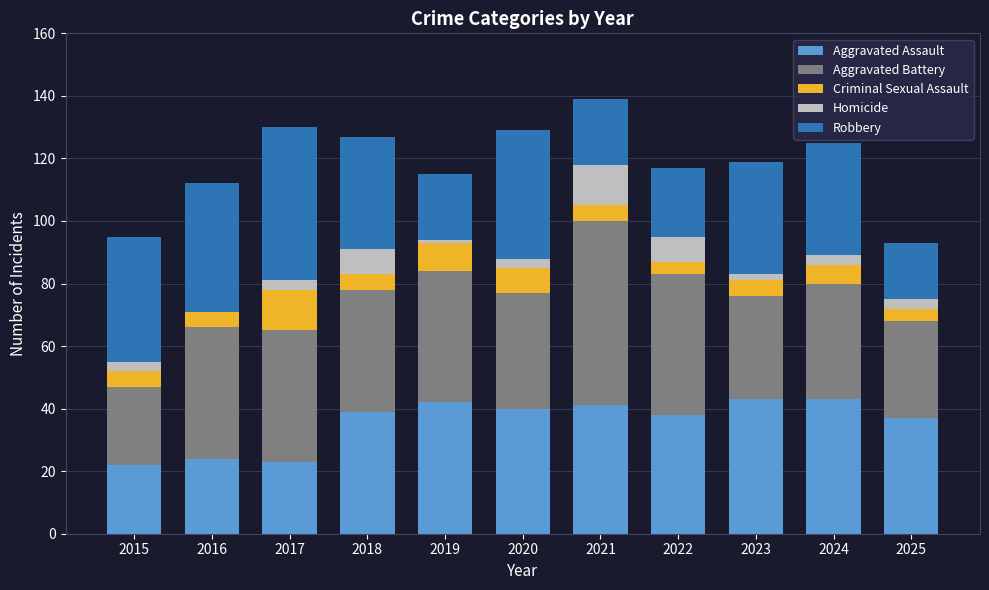

Is it true that Aggravated Assault equals 43 at 2024?

True